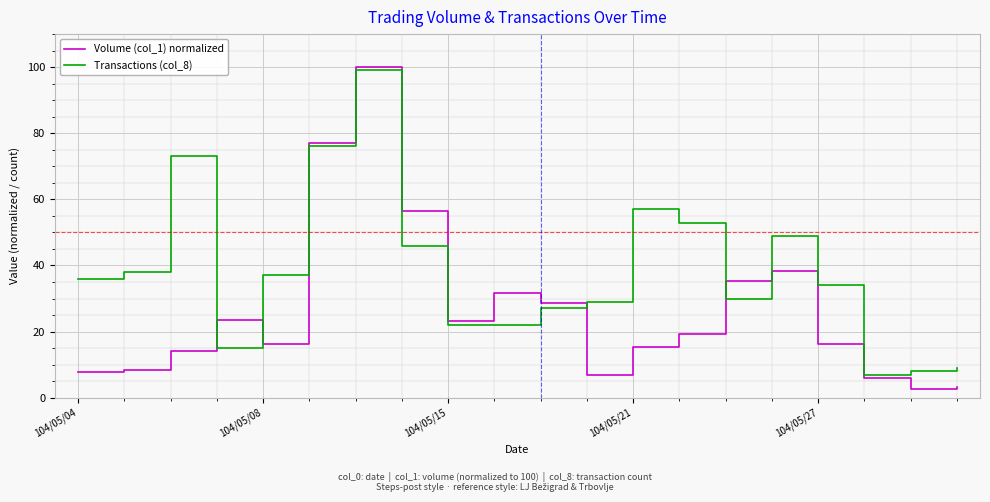

Which series has the largest range (max minus min)?

Volume (col_1) normalized